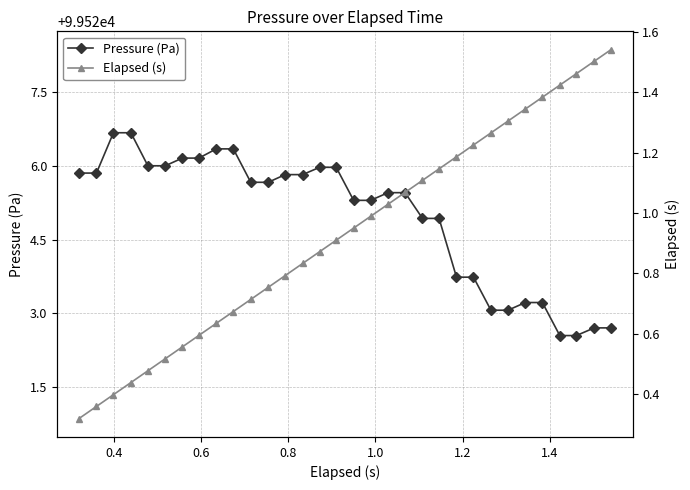

True or false: Elapsed (s) and Pressure (Pa) intersect in this chart.

False